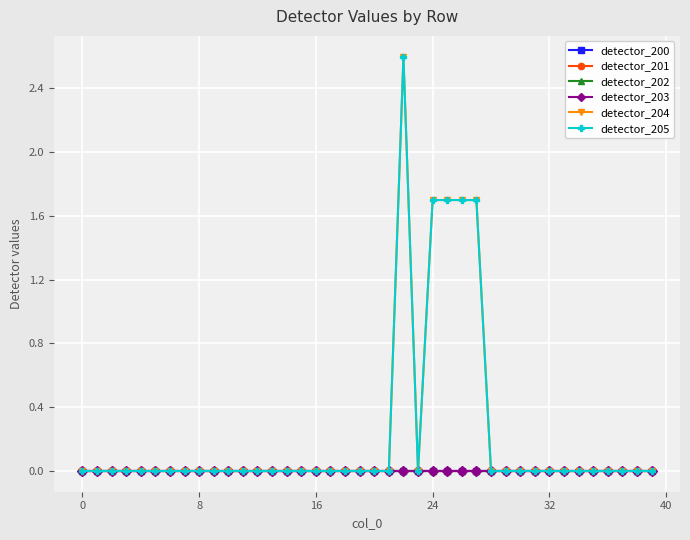

Does the chart have visible grid lines?

Yes